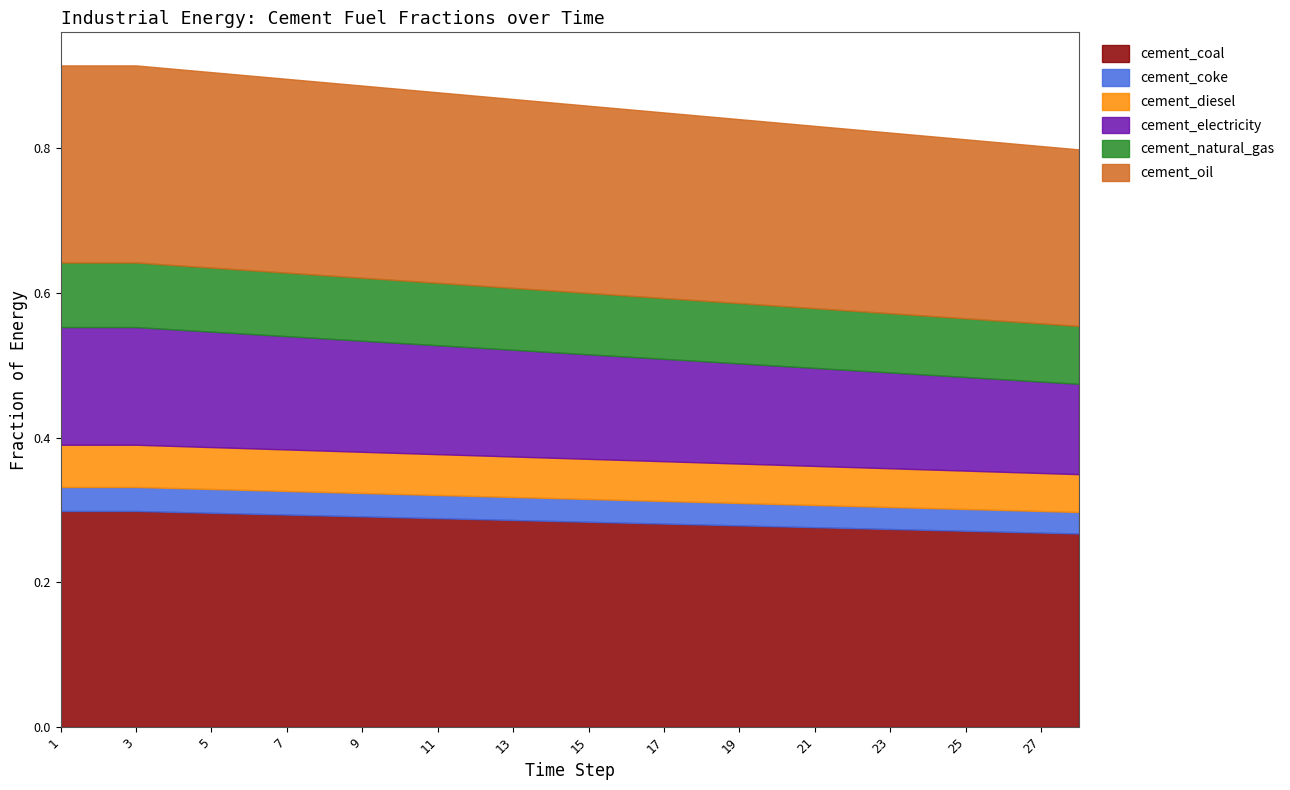

What is the sum of the frac_inen_energy_cement_coke values at 23 and 9?

0.1